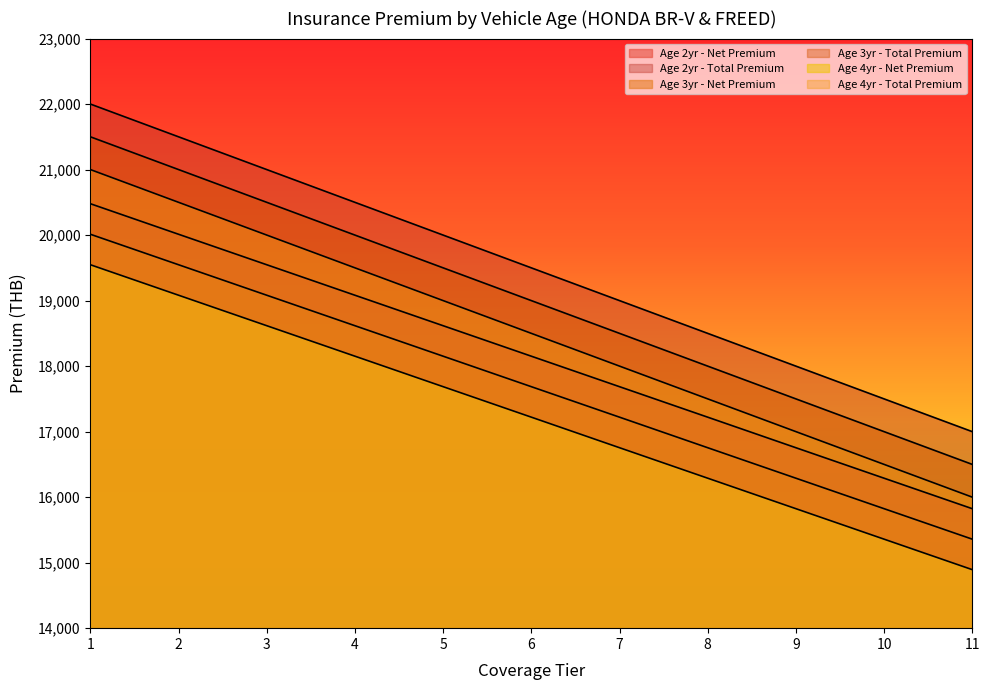

At which label does Age 4yr - Total Premium first exceed 18500?

1